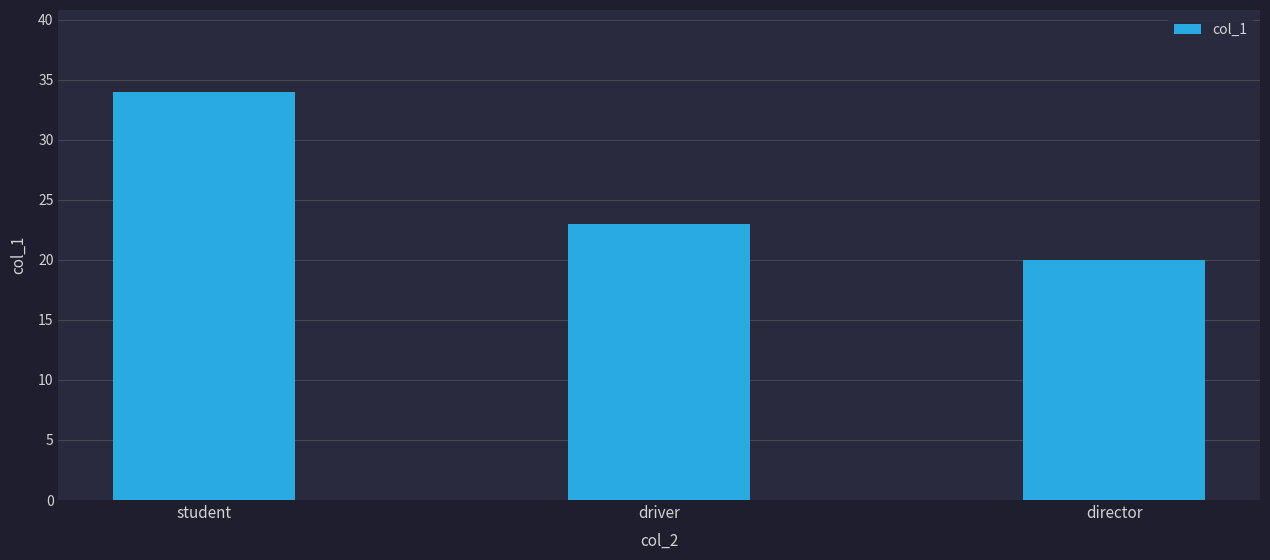

Between driver and student, which is larger?

student